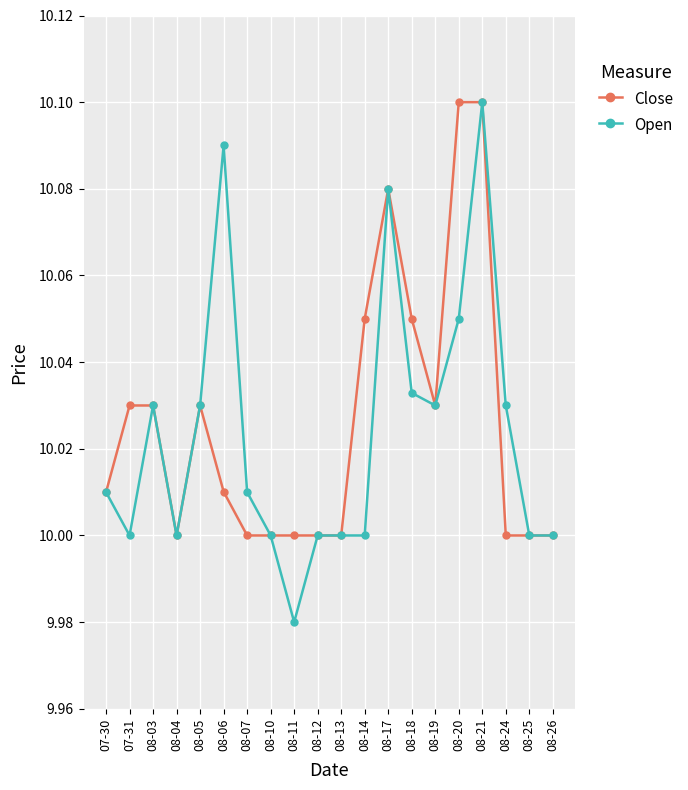

Which category has the lowest value across all series?

08-11